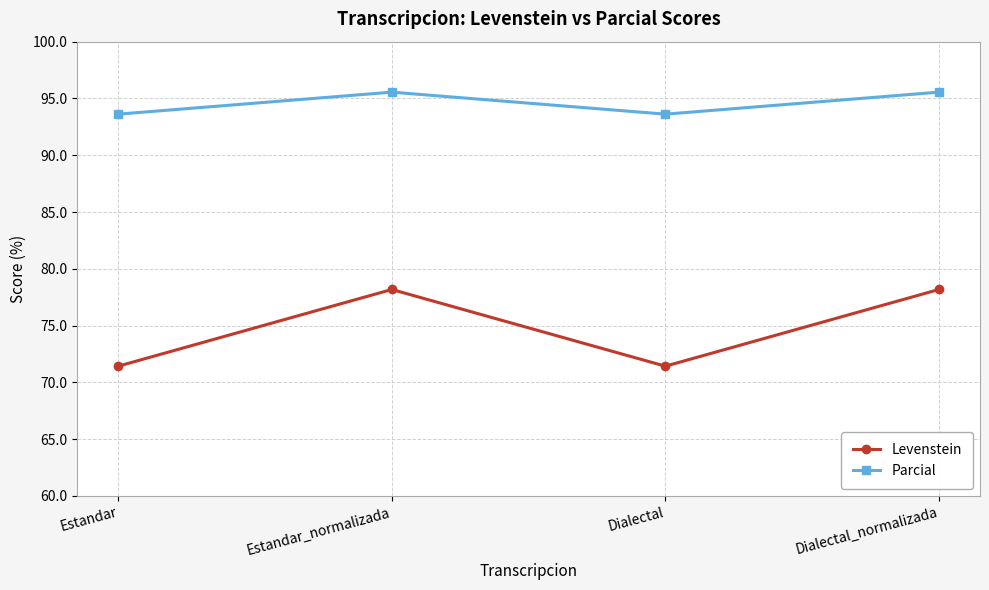

Count the number of categories in the chart.

4